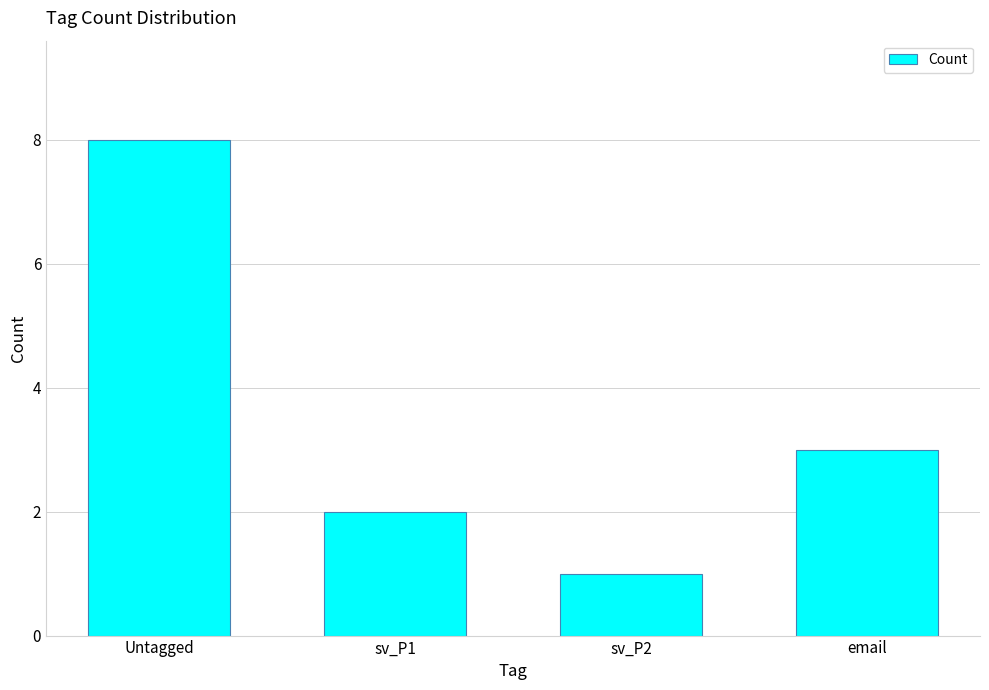

What is the change in value from Untagged to sv_P1?

-6